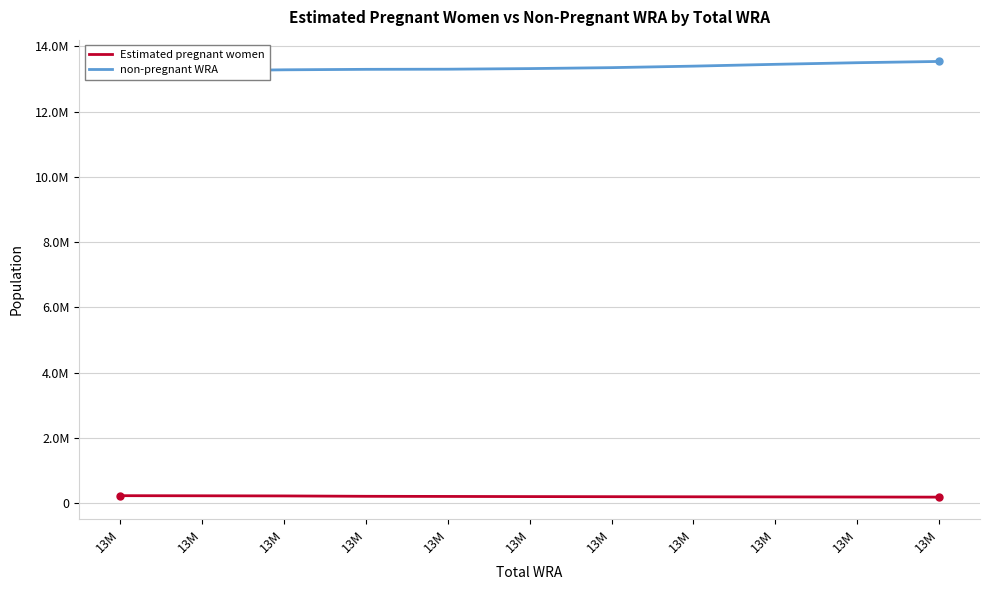

True or false: Estimated pregnant women has a value of 109552.9 at 13M.

False